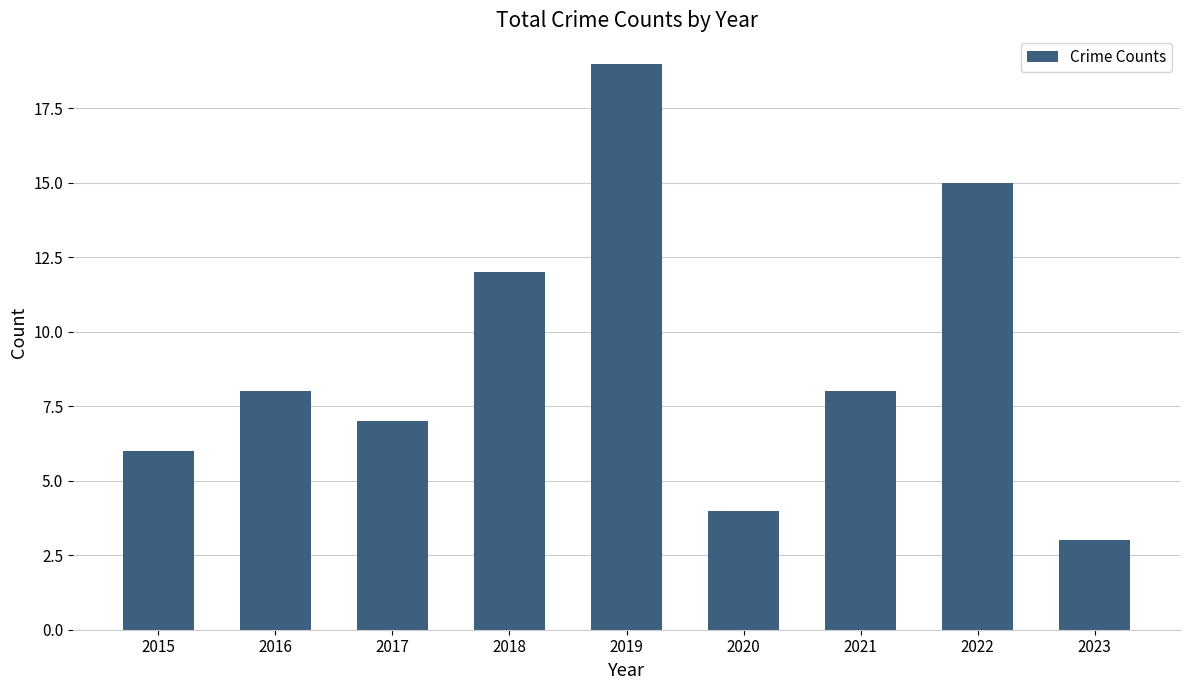

What is the change in value from 2017 to 2018?

+5